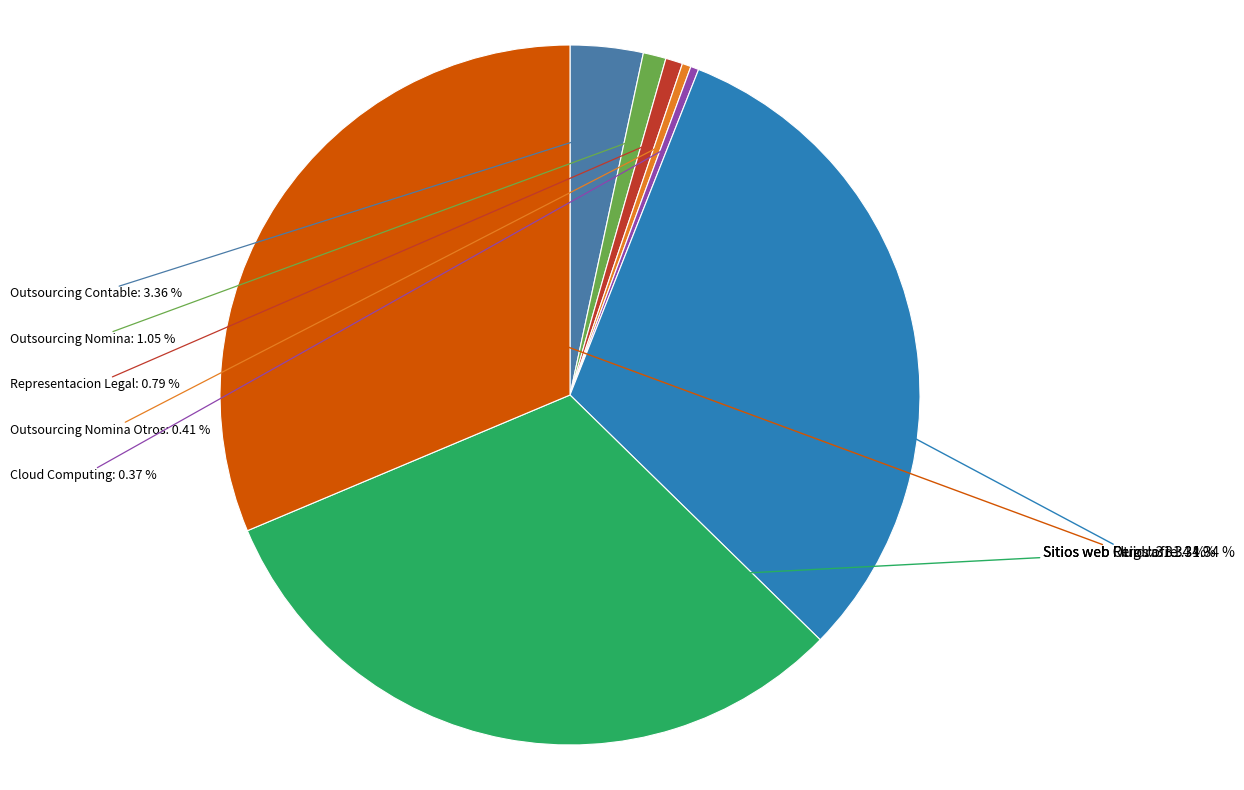

How many segments does this pie chart have?

8